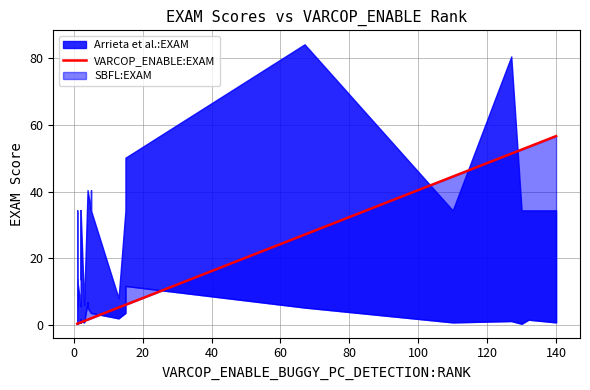

What is the difference between the maximum and second lowest values?

56.3